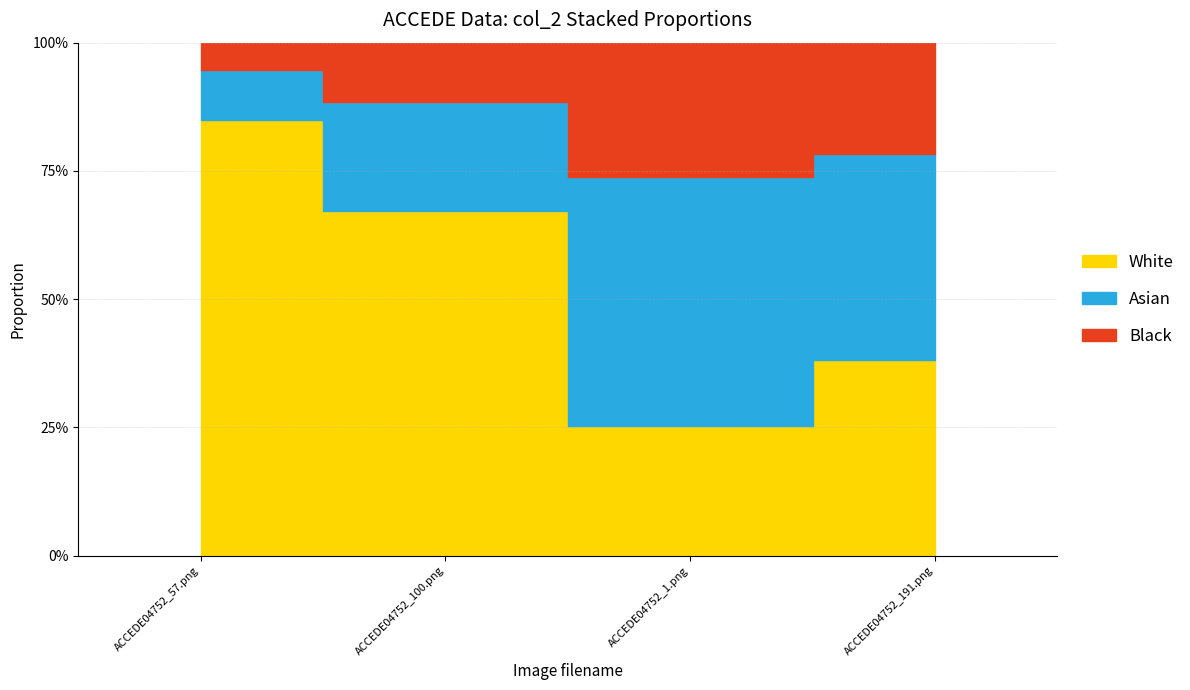

What is the difference between the second highest and second lowest values?

0.3